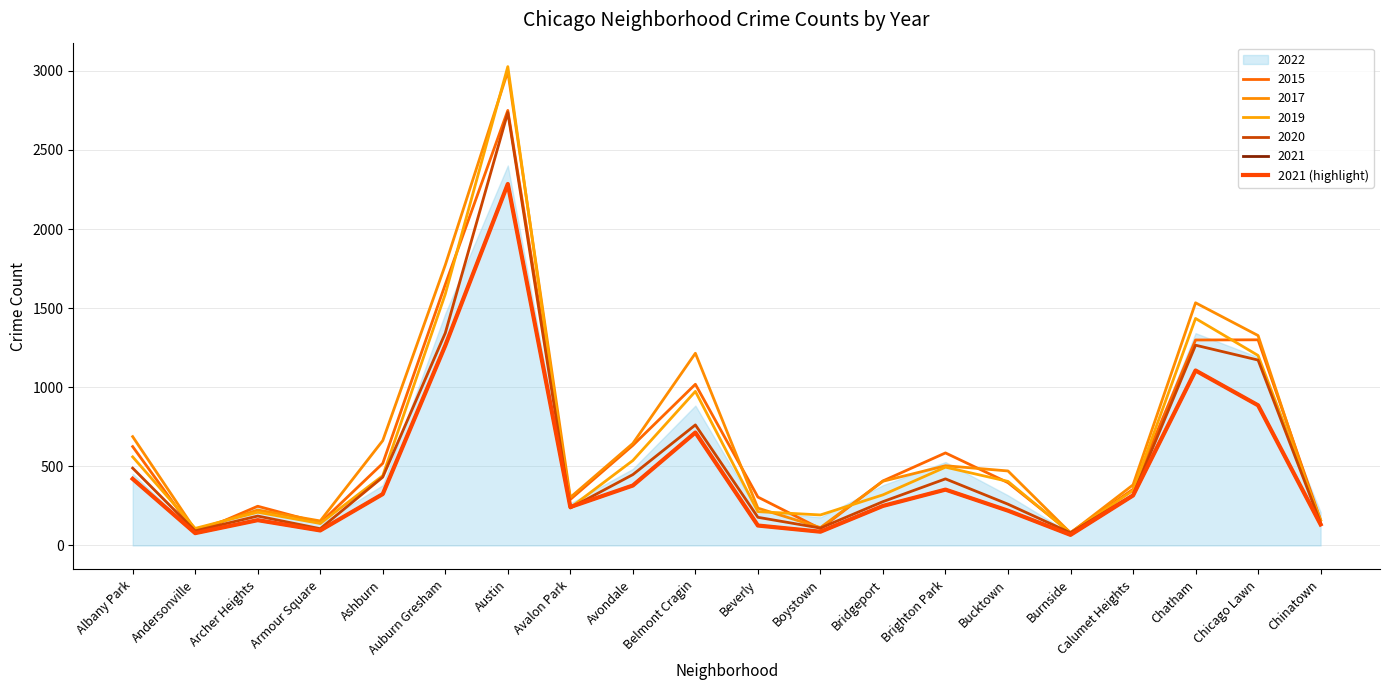

What is the label of the 15th point from the right?

Auburn Gresham